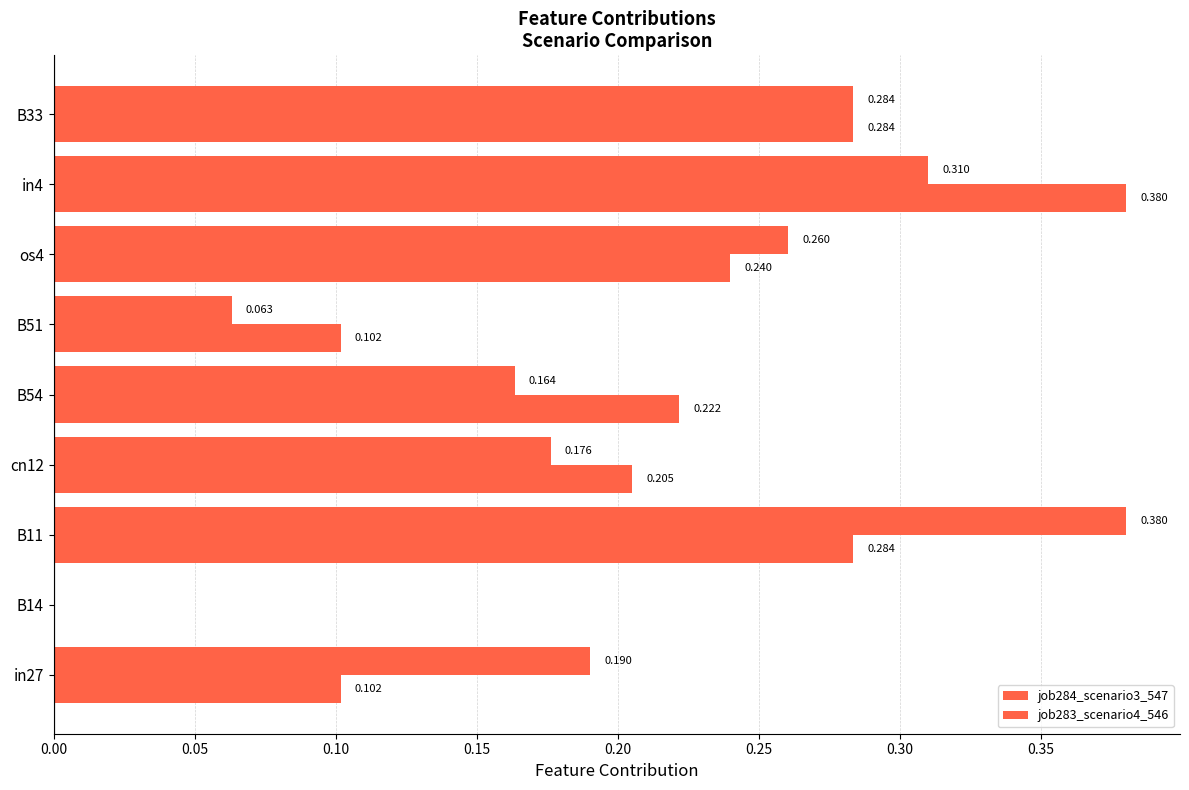

How many categories are shown in the chart?

9